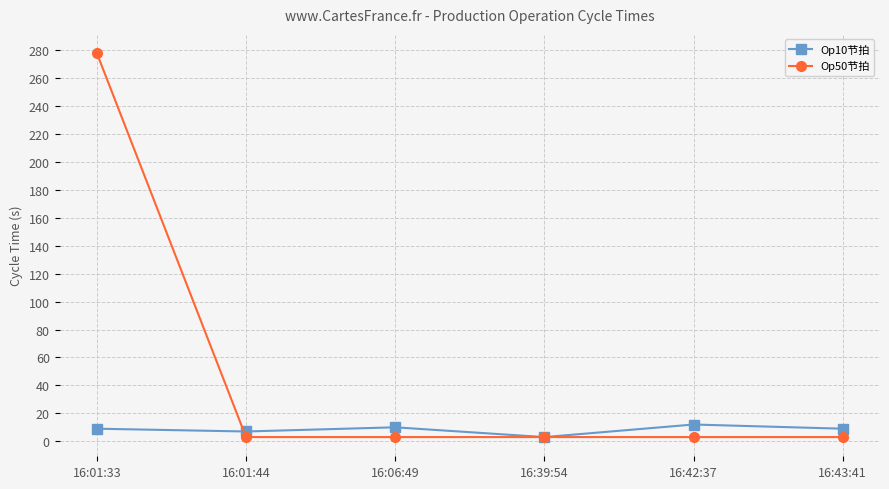

How many Op10节拍 values are between 7 and 10?

4